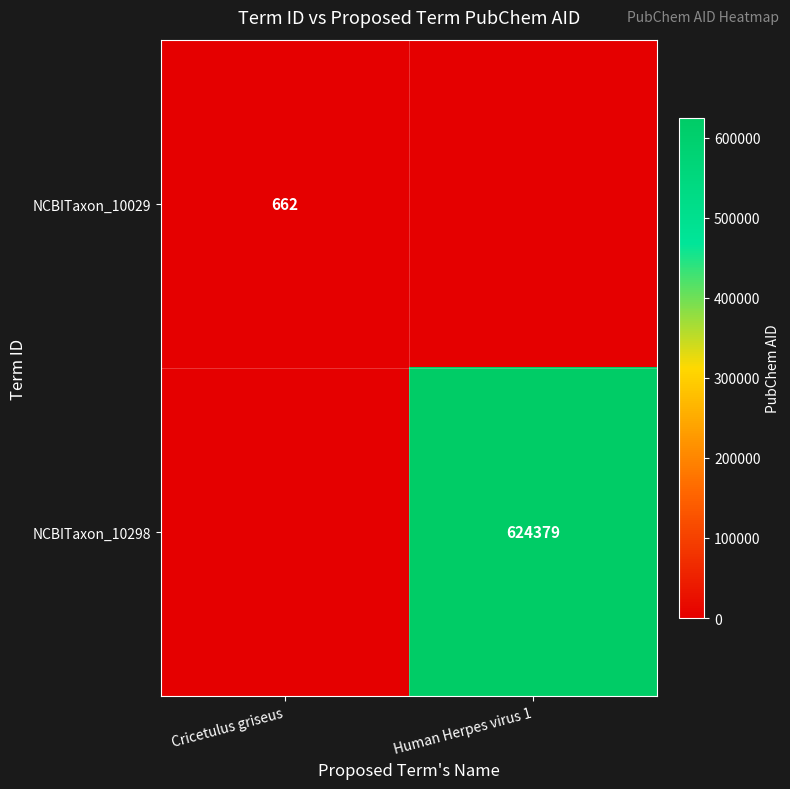

Is the value of NCBITaxon_10029 at Cricetulus griseus greater than the value of NCBITaxon_10298 at Human Herpes virus 1?

No